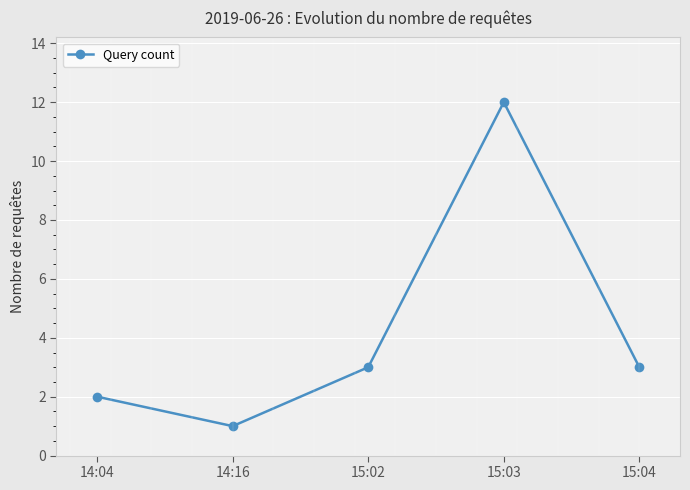

What is the ratio of the value at 15:03 to the value at 15:02?

4.0